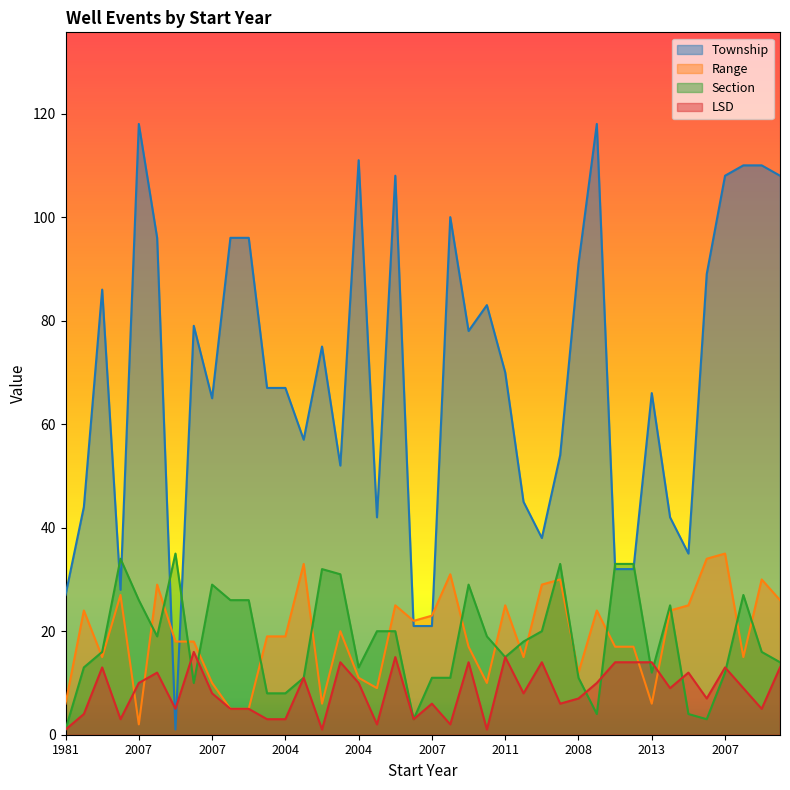

Rank the series at 2007 from lowest to highest value.

LSD, Range, Section, Township